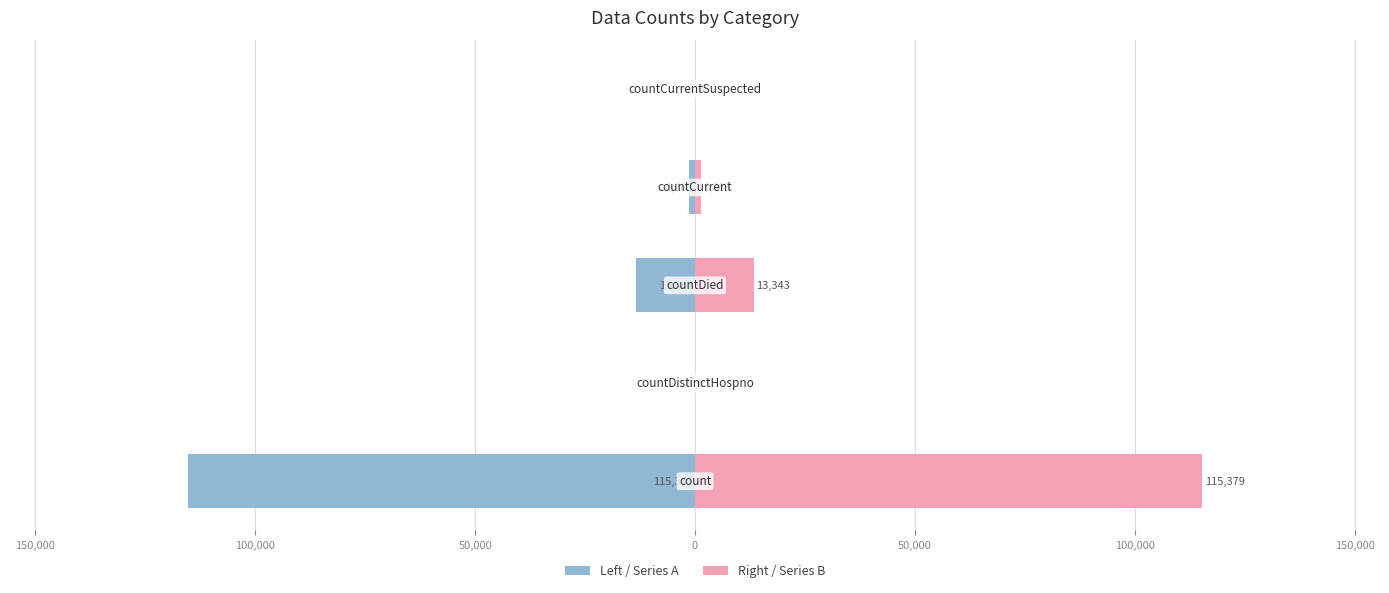

How many data points does each series have?

5